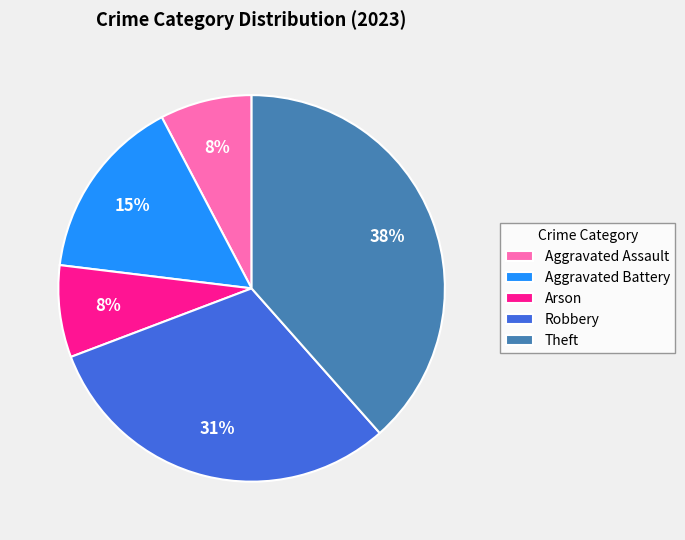

Which category has the biggest portion of the pie?

Theft